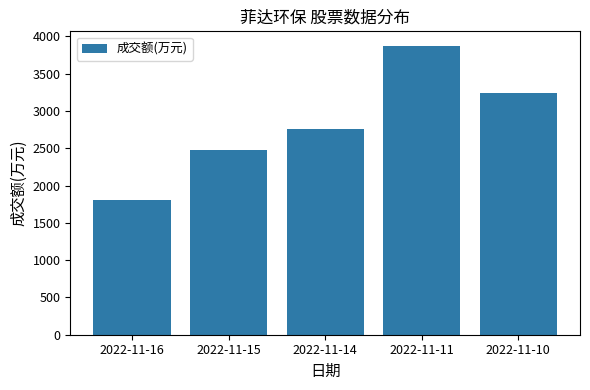

At which category does the chart reach its minimum across all series?

2022-11-16